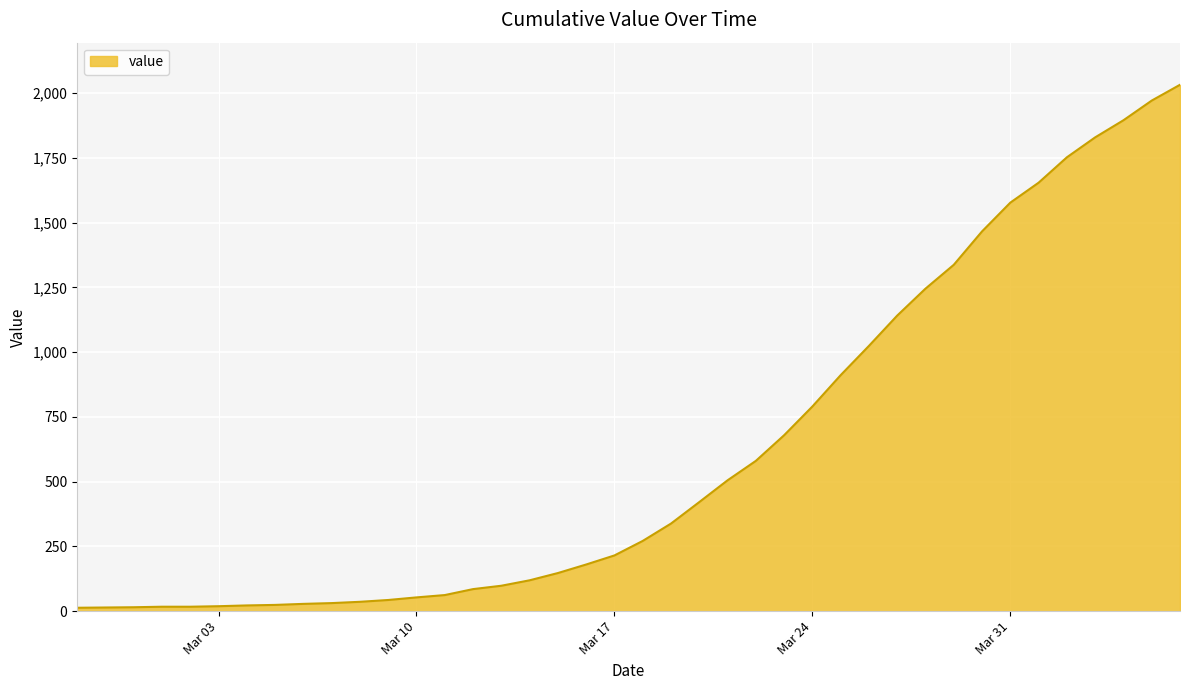

What is the greatest value displayed?

2032